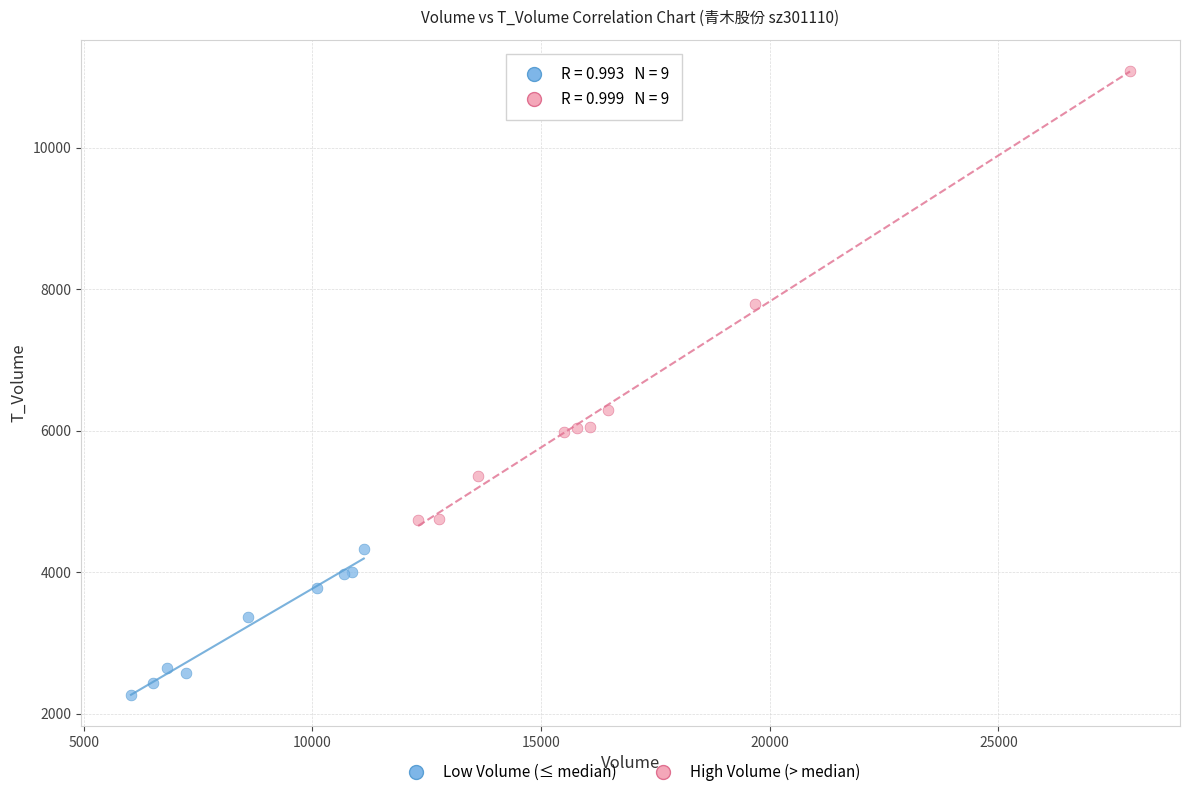

Which series reaches the maximum Y coordinate?

High Volume (> median)